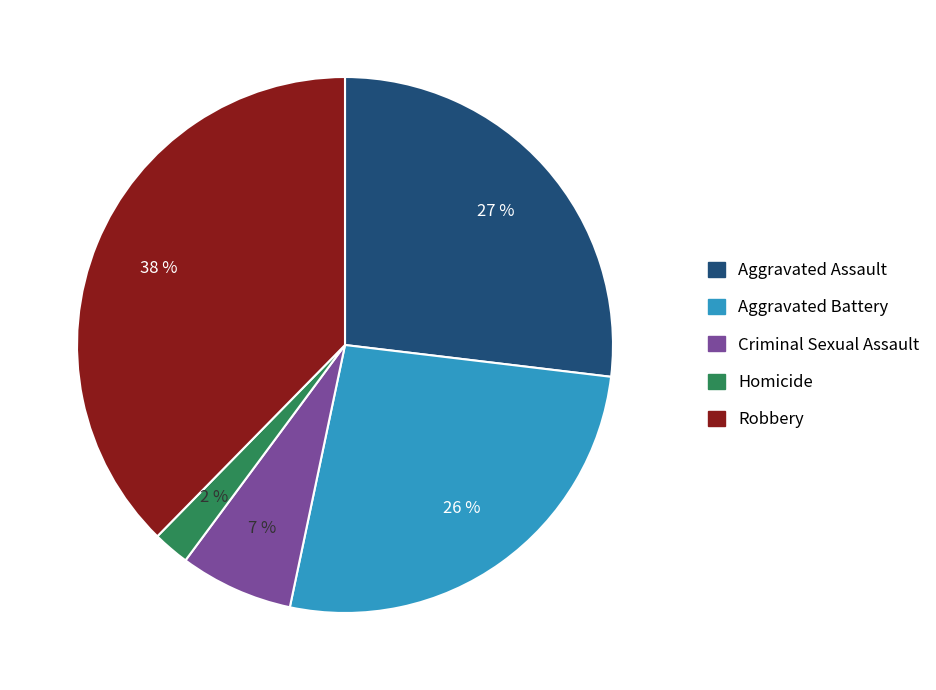

Which category has the biggest portion of the pie?

Robbery